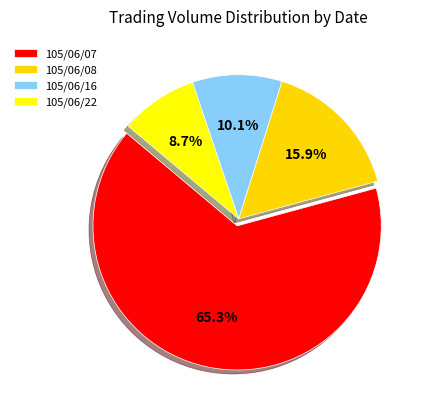

Count the number of slices in the pie.

4